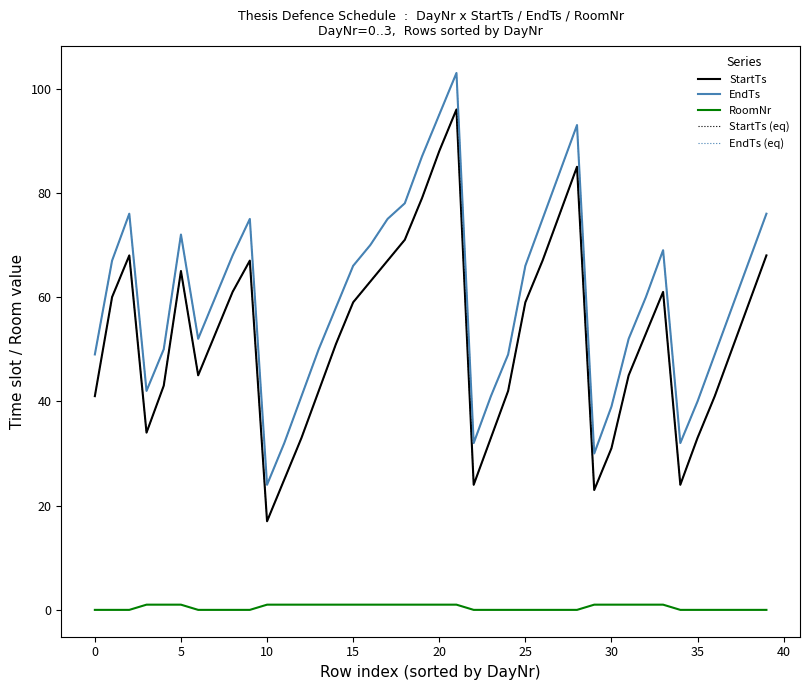

True or false: StartTs (eq) has more than 0 points higher than both neighbors.

True